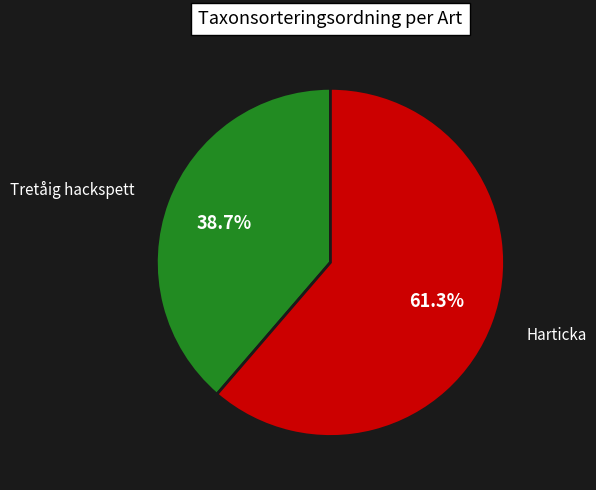

Combined, do Tretåig hackspett and Harticka account for over 50%?

Yes